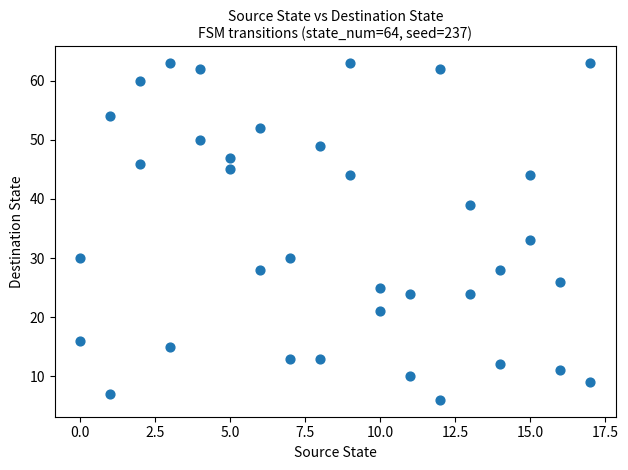

What is the range of X values (max minus min)?

17